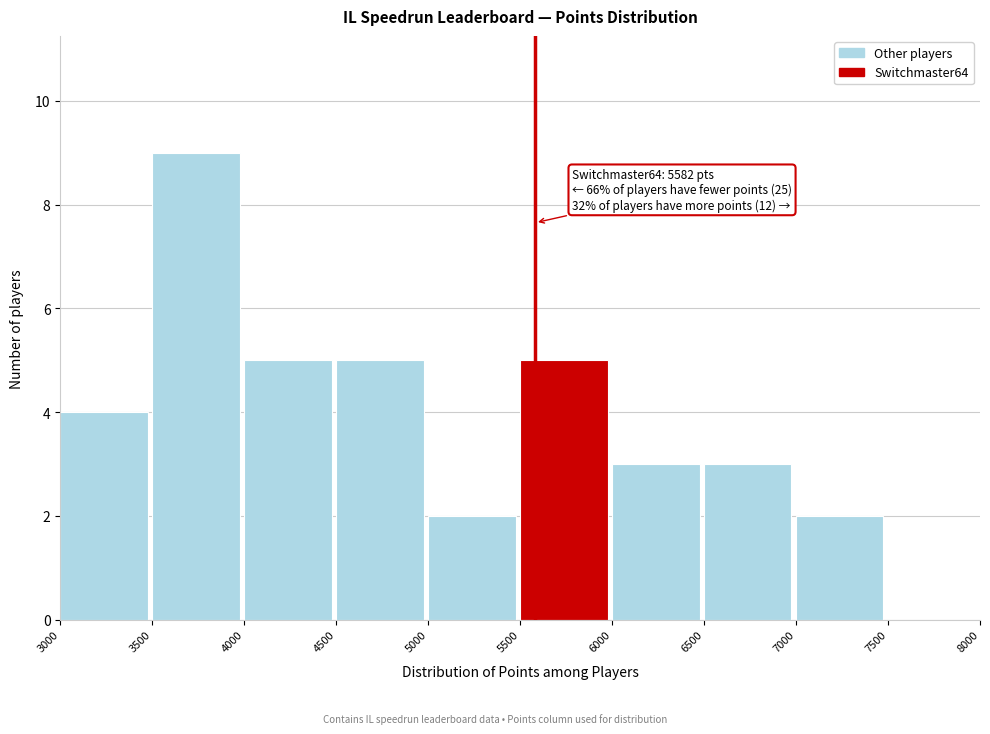

Which range on the x-axis has the tallest bar?

3500 to 4000